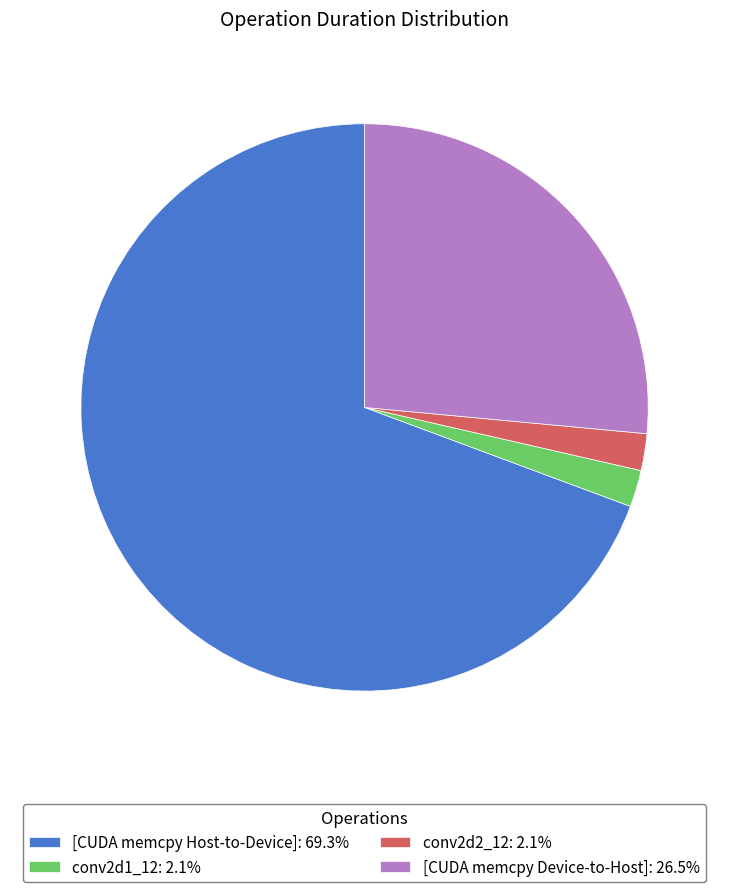

Does conv2d2_12: 2.1% represent more than half of the total?

No